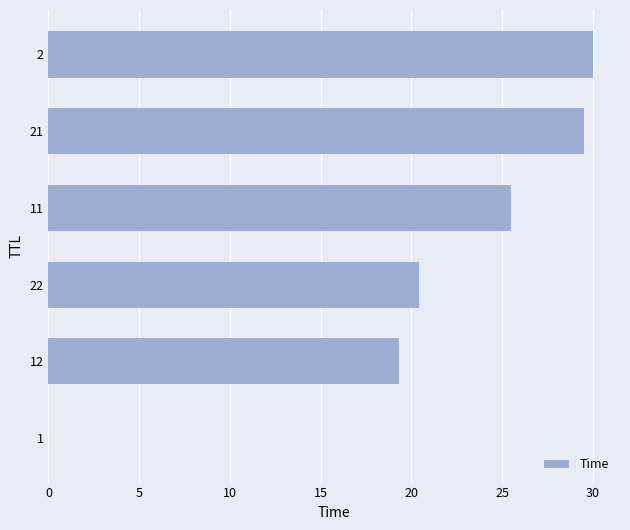

The chart shows a value of 0.0 at 1. True or false?

True